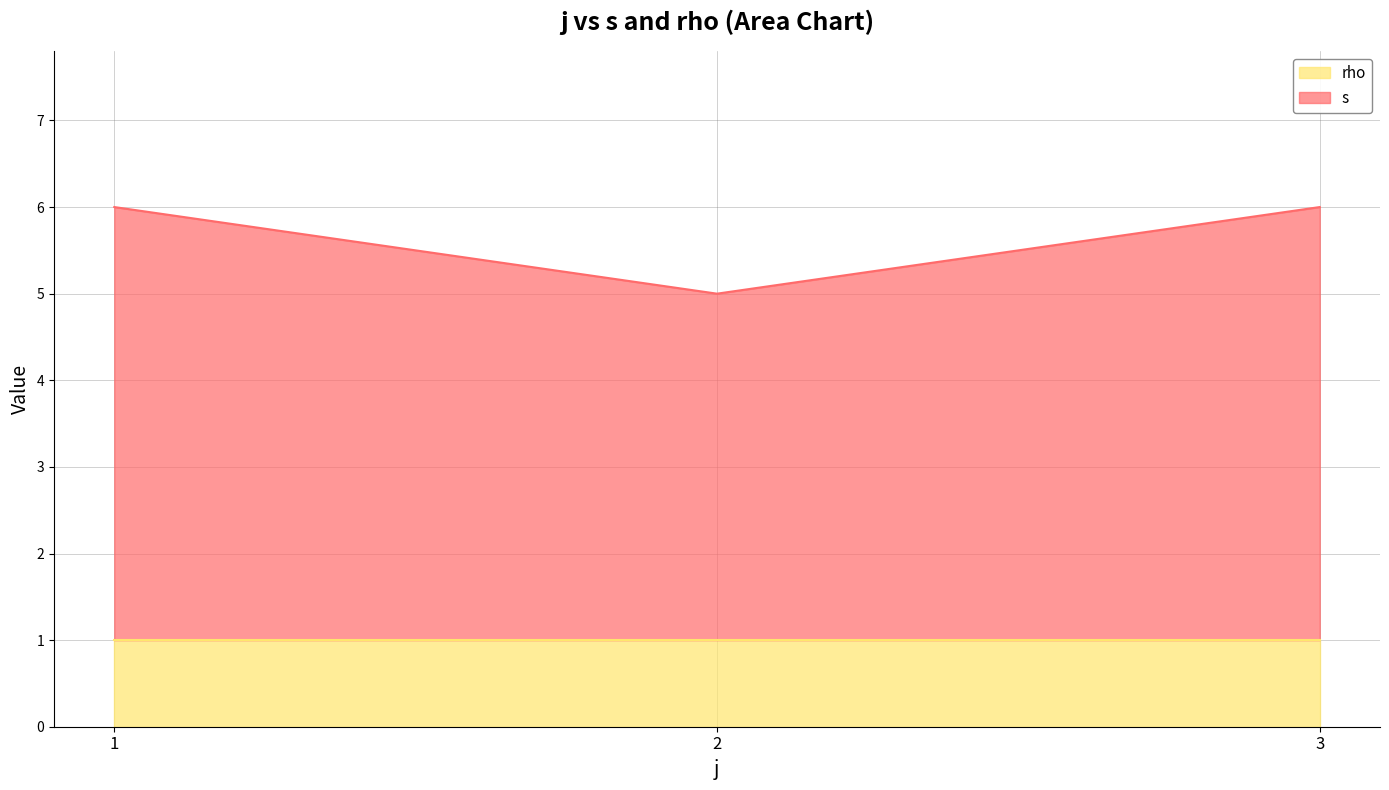

Between 3 and 1, which is larger?

3